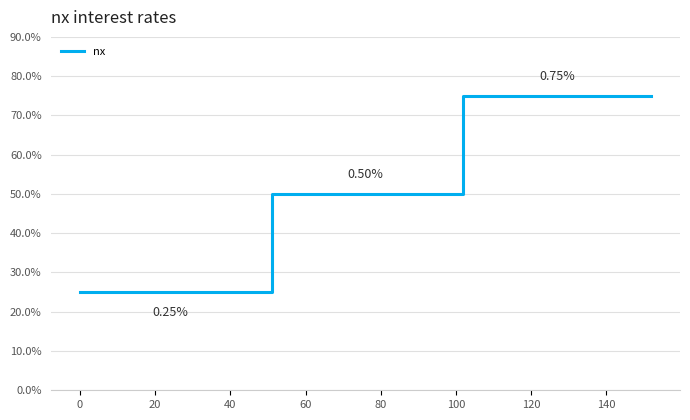

True or false: there are more than 0 points higher than both neighbors.

False